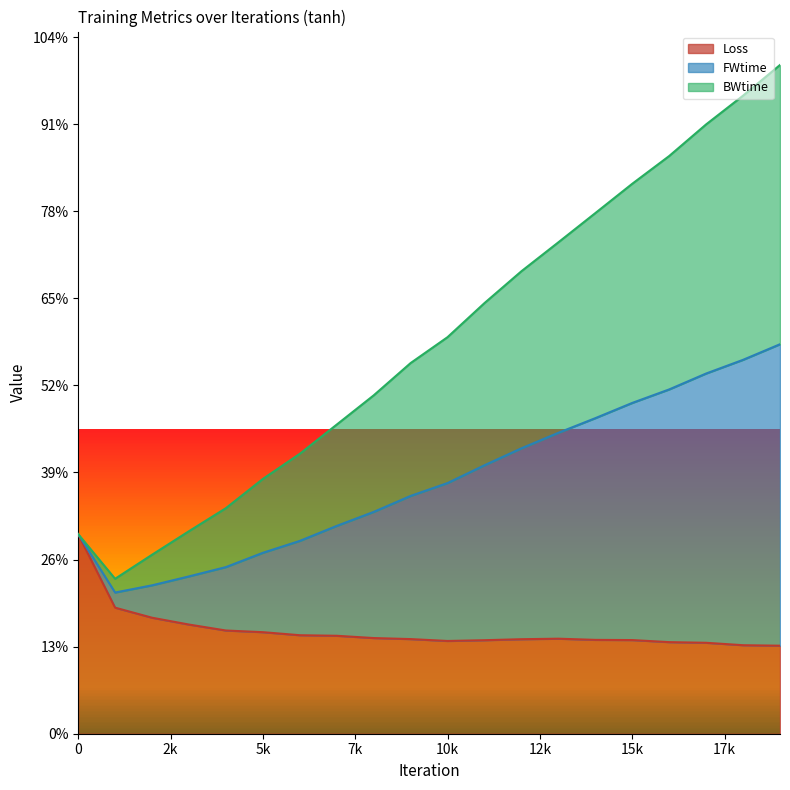

What are all the series names shown in the legend?

Loss, FWtime, BWtime